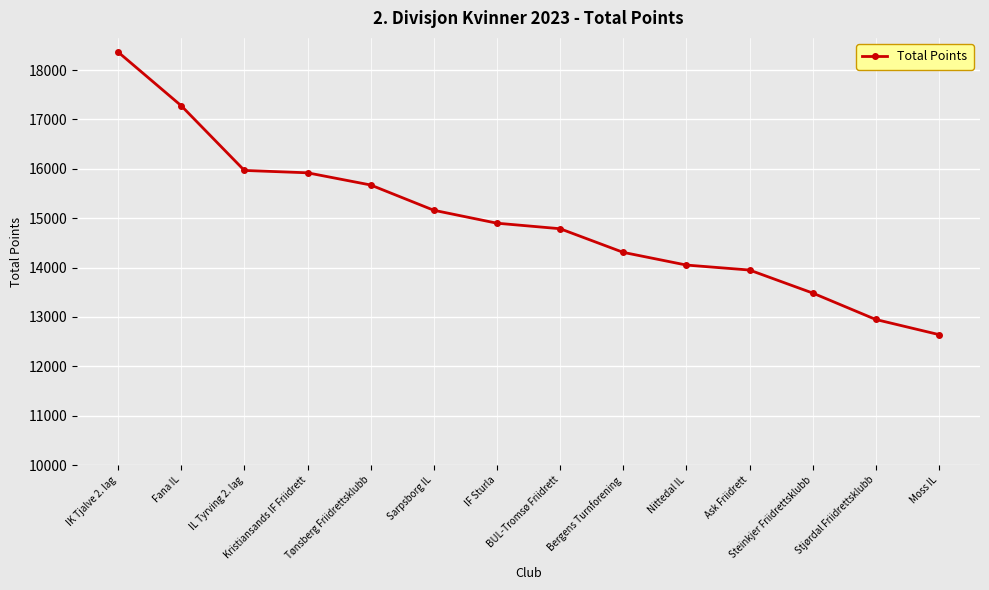

How many lines are shown in the chart?

1